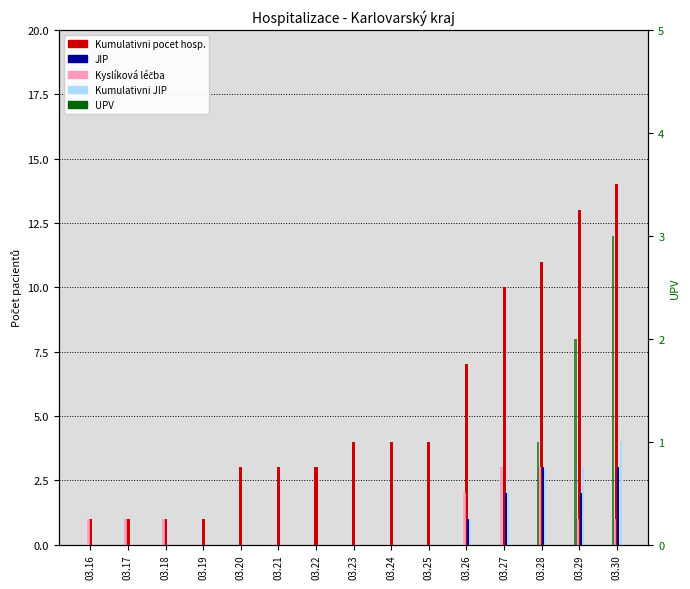

Reading left to right, extract all data points from this chart.

Kumulativni pocet hospitalizovanych: 03.16=1	03.17=1	03.18=1	03.19=1	03.20=3	03.21=3	03.22=3	03.23=4	03.24=4	03.25=4	03.26=7	03.27=10	03.28=11	03.29=13	03.30=14
JIP: 03.16=0	03.17=0	03.18=0	03.19=0	03.20=0	03.21=0	03.22=0	03.23=0	03.24=0	03.25=0	03.26=1	03.27=2	03.28=3	03.29=2	03.30=3
Kyslíková léčba: 03.16=1	03.17=1	03.18=1	03.19=0	03.20=0	03.21=0	03.22=0	03.23=0	03.24=0	03.25=0	03.26=2	03.27=3	03.28=3	03.29=1	03.30=1
Kumulativni JIP: 03.16=0	03.17=0	03.18=0	03.19=0	03.20=0	03.21=0	03.22=0	03.23=0	03.24=0	03.25=0	03.26=1	03.27=2	03.28=3	03.29=3	03.30=4
UPV: 03.16=0	03.17=0	03.18=0	03.19=0	03.20=0	03.21=0	03.22=0	03.23=0	03.24=0	03.25=0	03.26=0	03.27=0	03.28=1	03.29=2	03.30=3